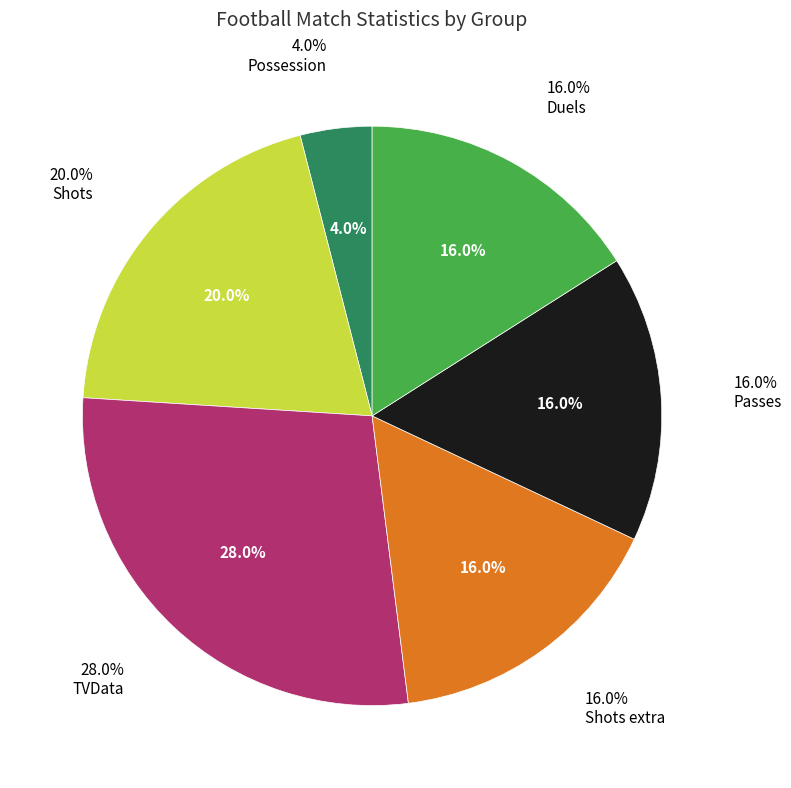

Which slice is the largest?

TVData